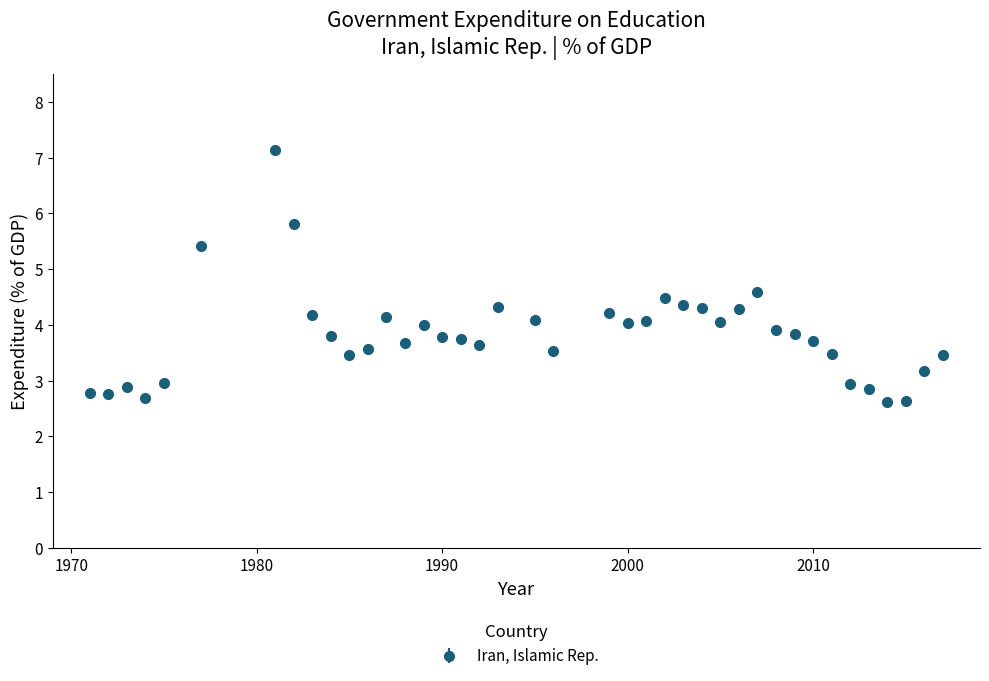

What is the greatest value displayed?

7.1